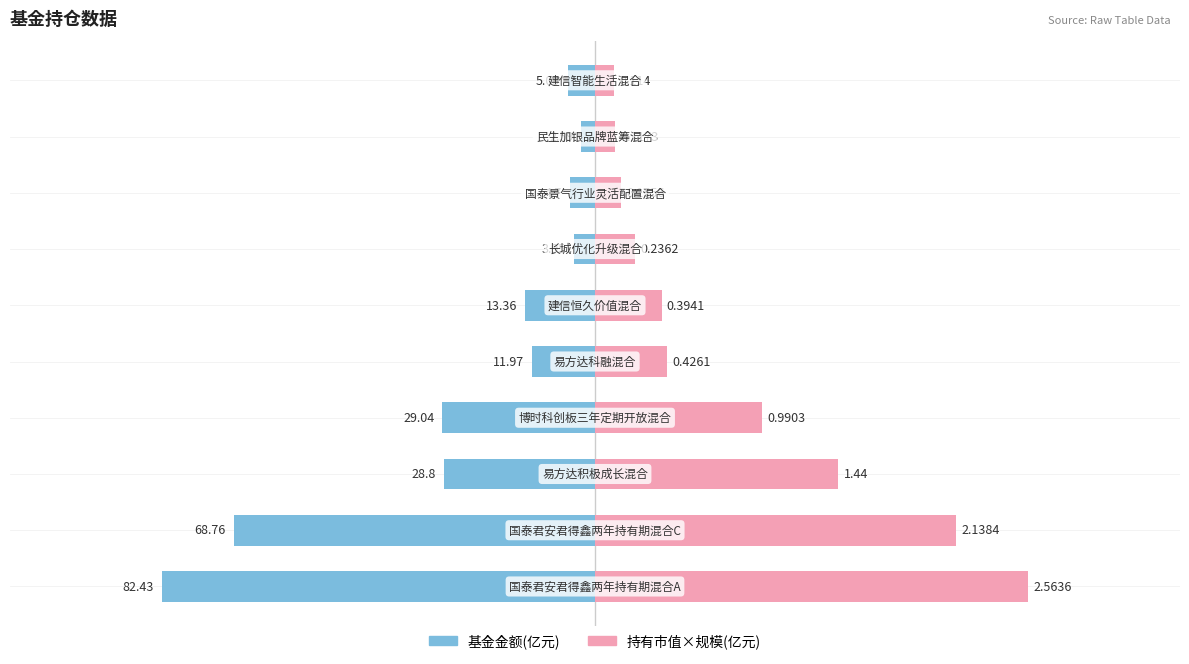

Reading left to right, what are all the values shown in this chart?

基金金额(亿元): −125=-82.4	−100=-68.8	−75=-28.8	−50=-29.0	−25=-12.0	0=-13.4	25=-4.0	50=-4.7	75=-2.6	100=-5.1
持有市值(亿元): −125=82.4	−100=68.8	−75=46.3	−50=31.8	−25=13.7	0=12.7	25=7.6	50=5.0	75=3.8	100=3.7